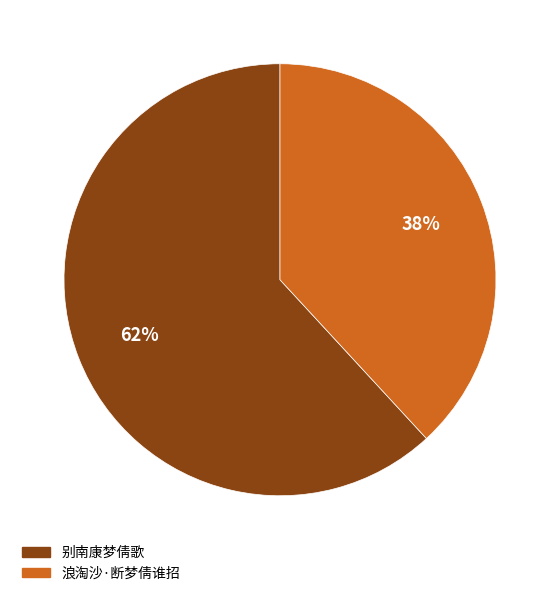

To the nearest percent, what portion does 浪淘沙·断梦倩谁招 represent?

38%